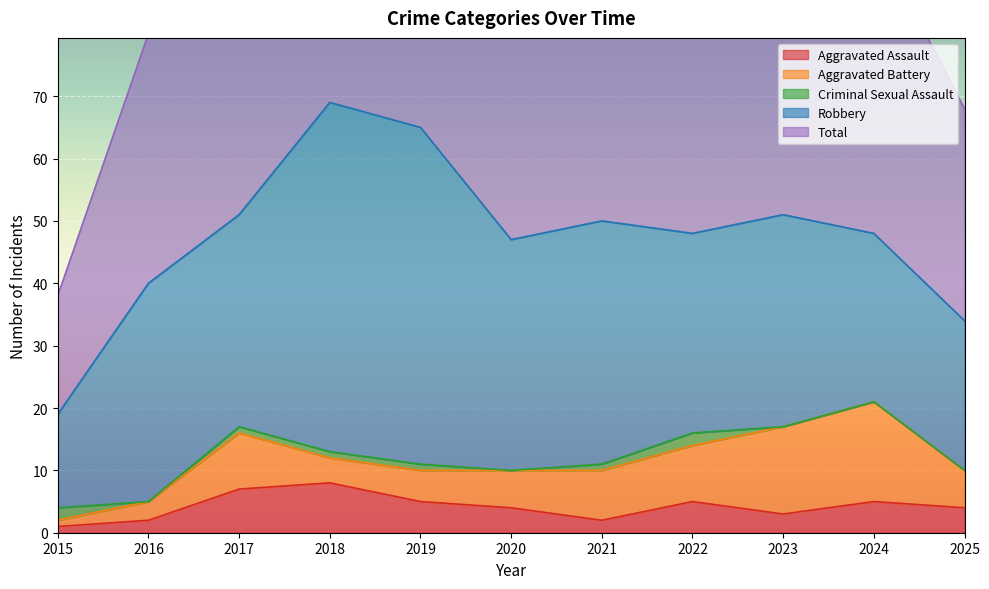

The value of Robbery at 2016 is 35. True or false?

True